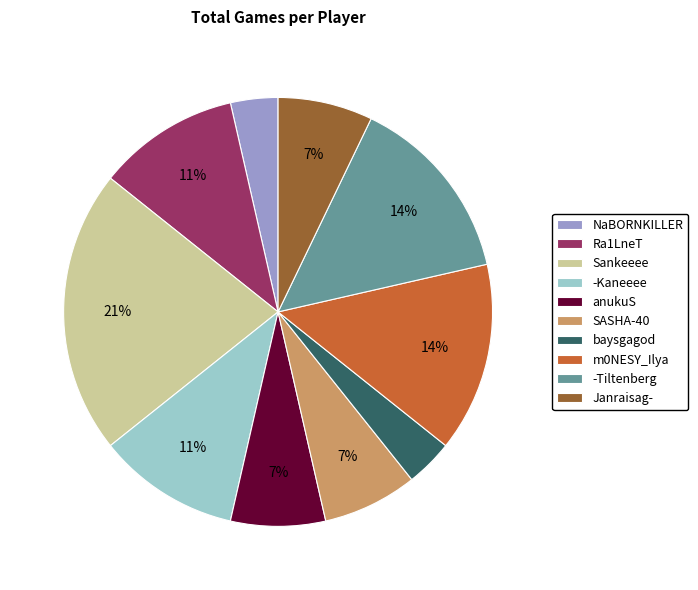

To the nearest percent, what is the combined percentage of m0NESY_Ilya and baysgagod?

18%